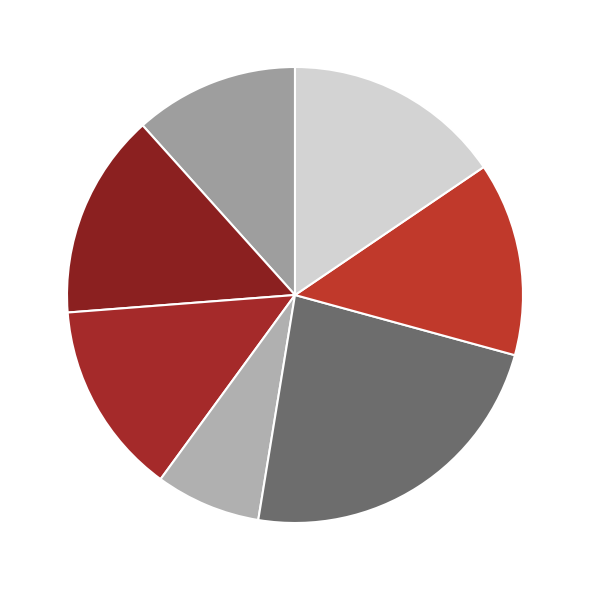

Which slice is the largest?

B54